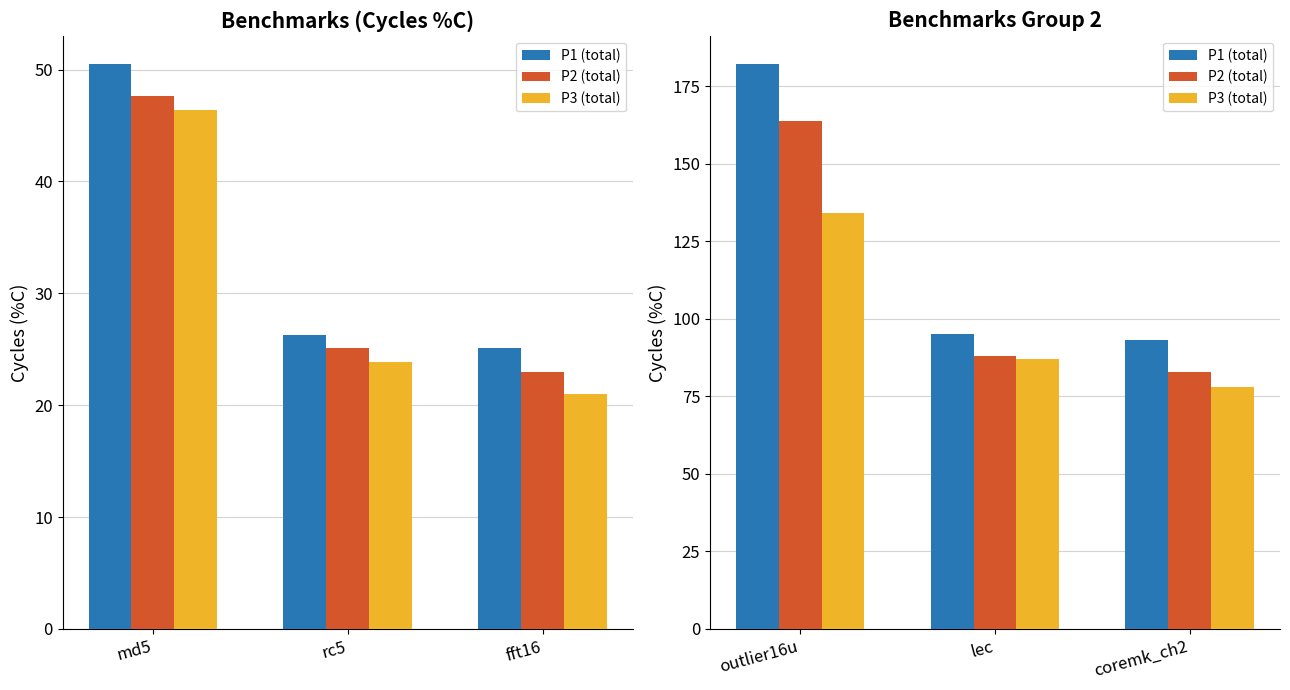

At which category is the sum across all series the highest?

outlier16u